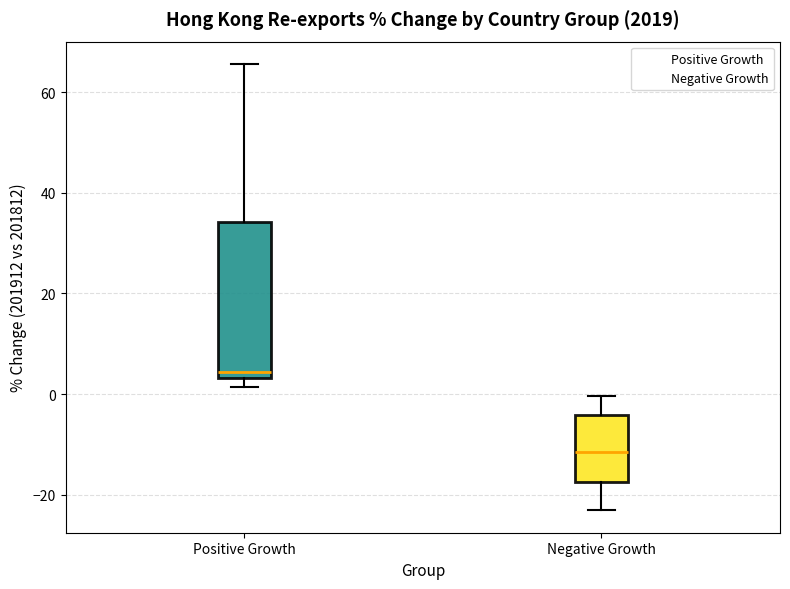

Reading left to right, read every box against the y-axis: the position of its median line, the range the box covers, and the ends of its whiskers. The values are not printed on the chart, so give them approximately, as read against the axis.

Positive Growth: median 4 (just above the box's lower edge), box 4 to 34, whiskers 2 to 66
Negative Growth: median -12, box -18 to -4, whiskers -24 to 0